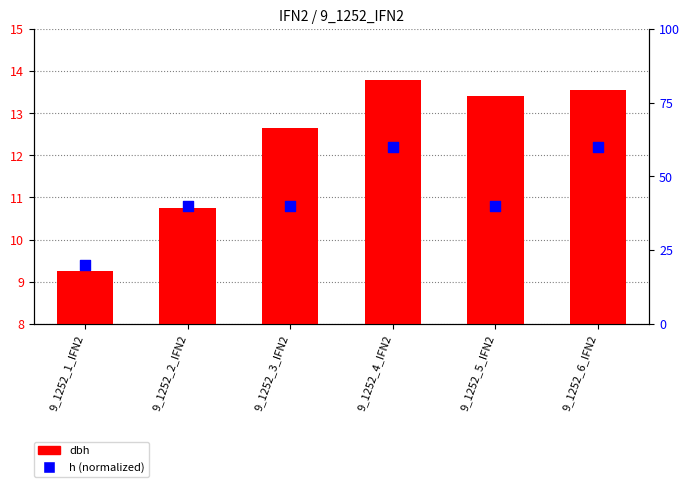

What is the total value across all series at 9_1252_2_IFN2?

50.8